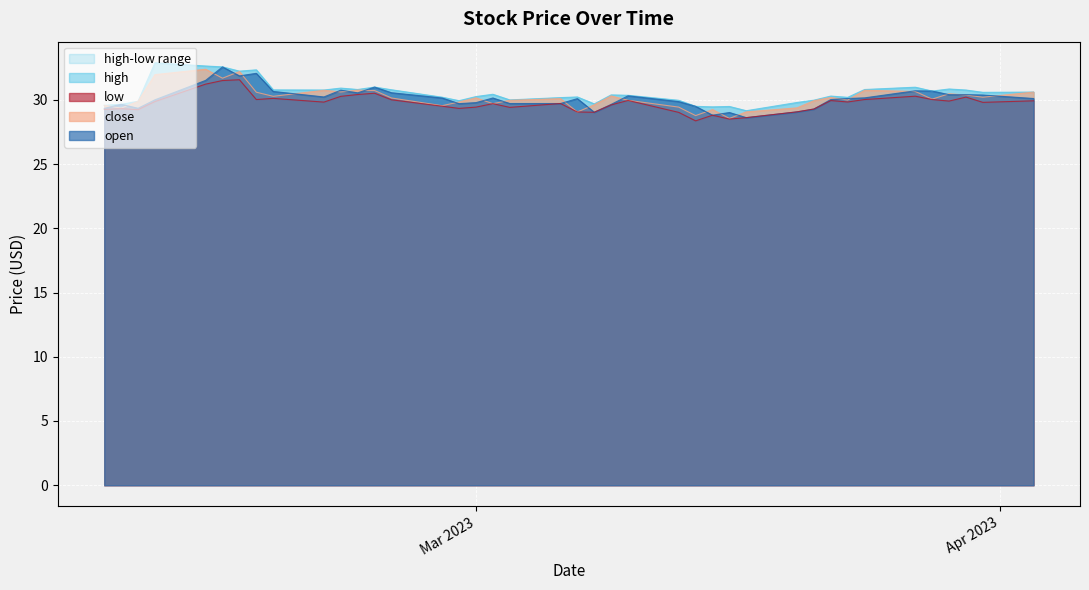

True or false: open and low intersect in this chart.

False